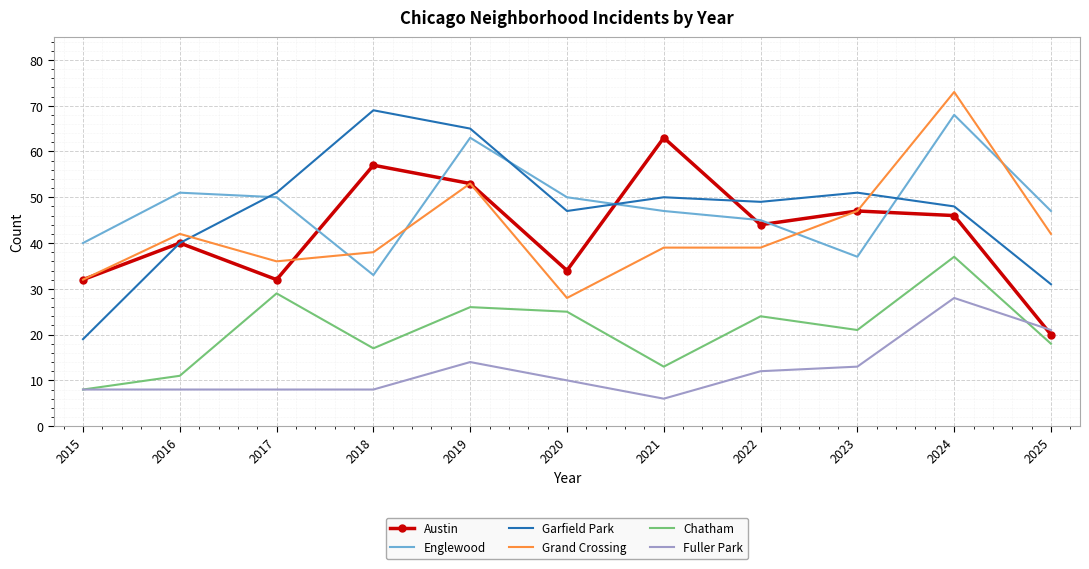

Where does the Grand Crossing series first go above 39?

2016